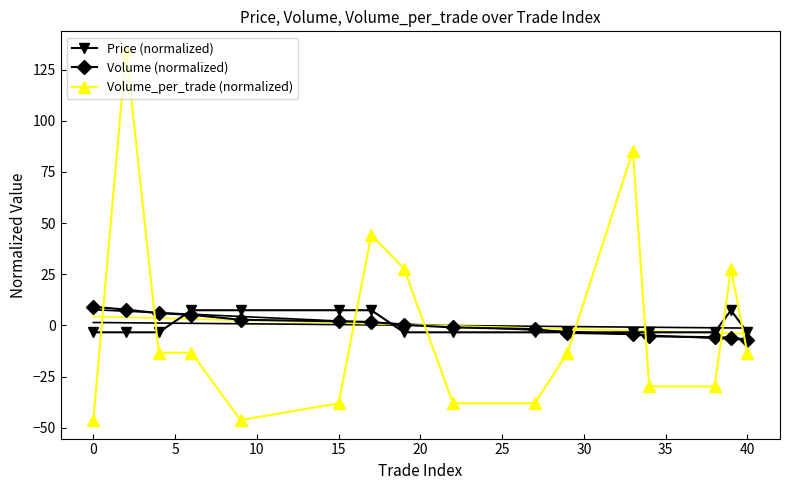

True or false: Volume_per_trade (normalized) has more than 0 interior local peaks.

True